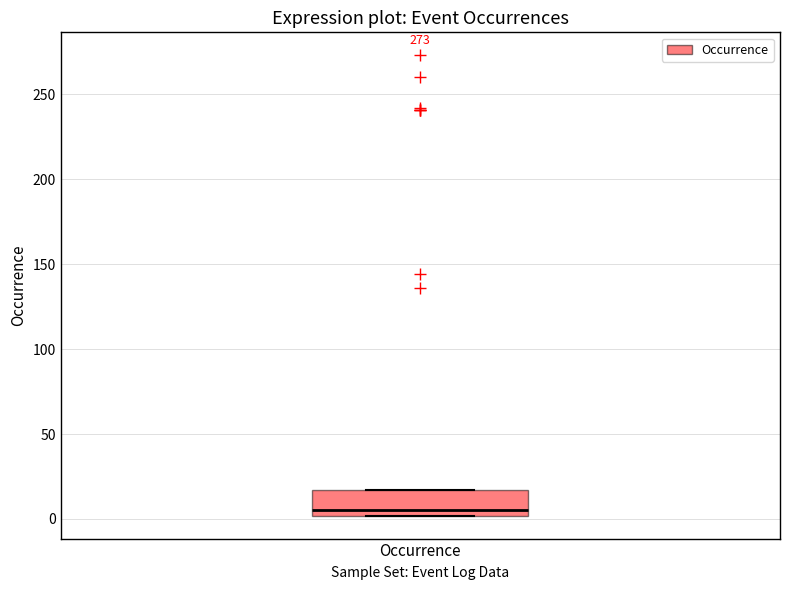

Read this box plot against the y-axis: the position of the median line, the range covered by the box, and the ends of both whiskers. The values are not printed on the chart, so give them approximately, as read against the axis.

median 5, box 0 to 15, whiskers 0 to 15